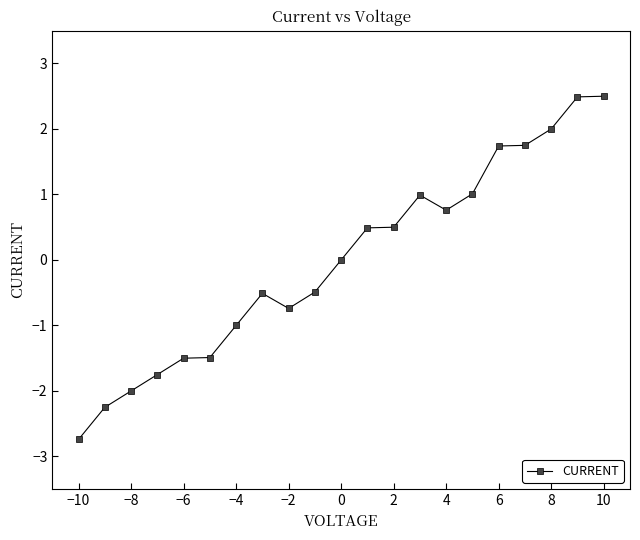

What is the value of the 3rd point from the left?

-2.0